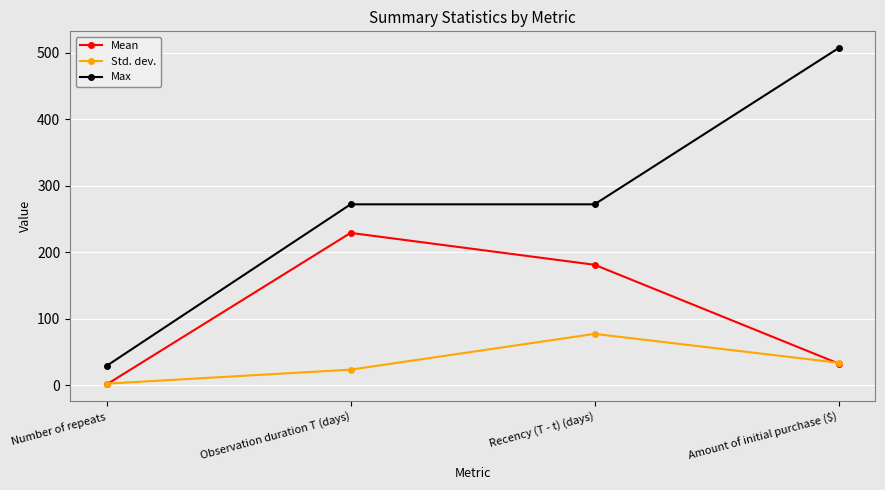

List the series in order of their overall mean, highest first.

Max, Mean, Std. dev.